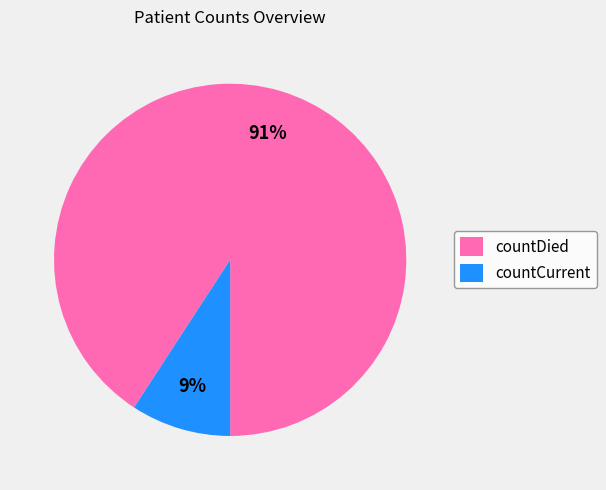

Combined, do countDied and countCurrent account for over 50%?

Yes